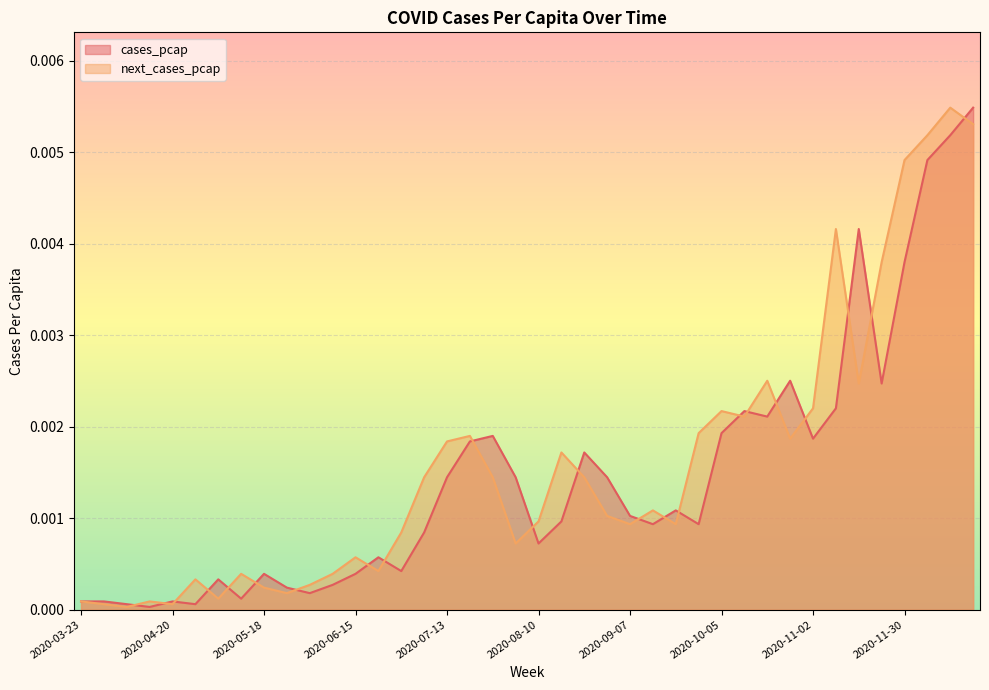

Which label corresponds to the smallest value in the chart?

2020-04-13